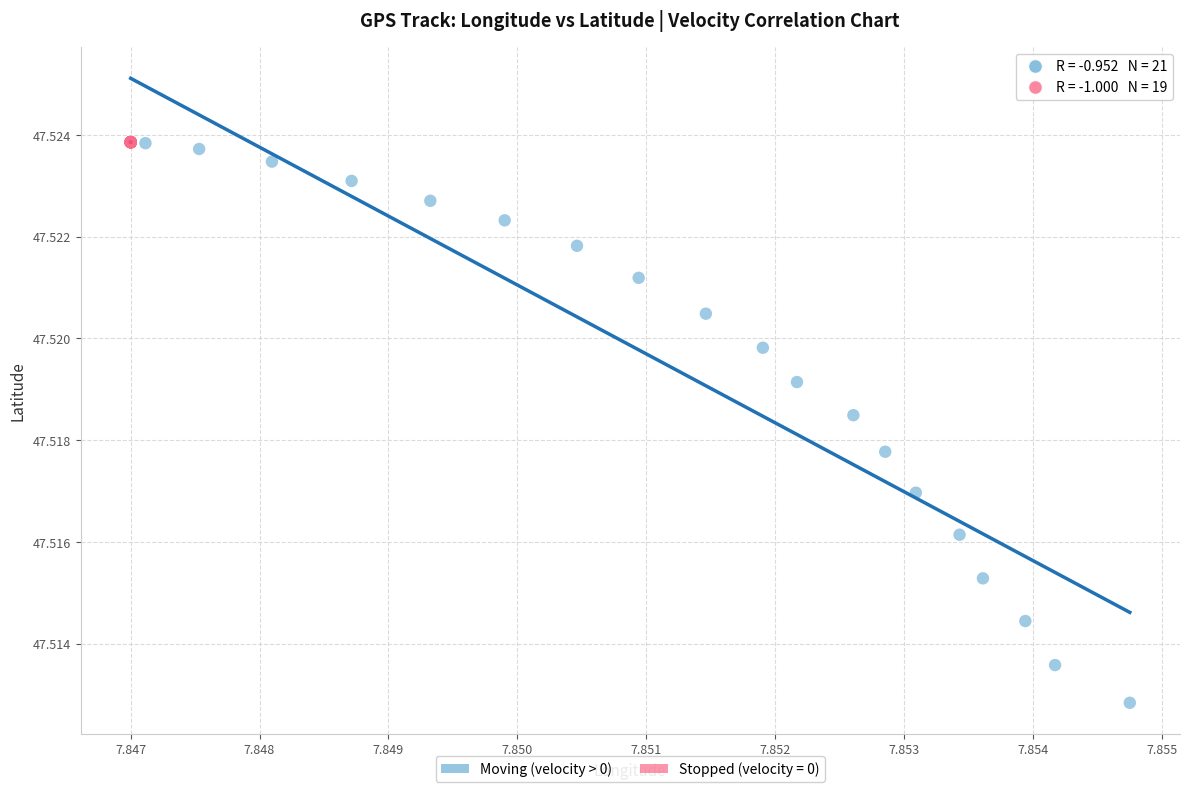

Which series has the widest spread of Y values?

Moving (velocity > 0)